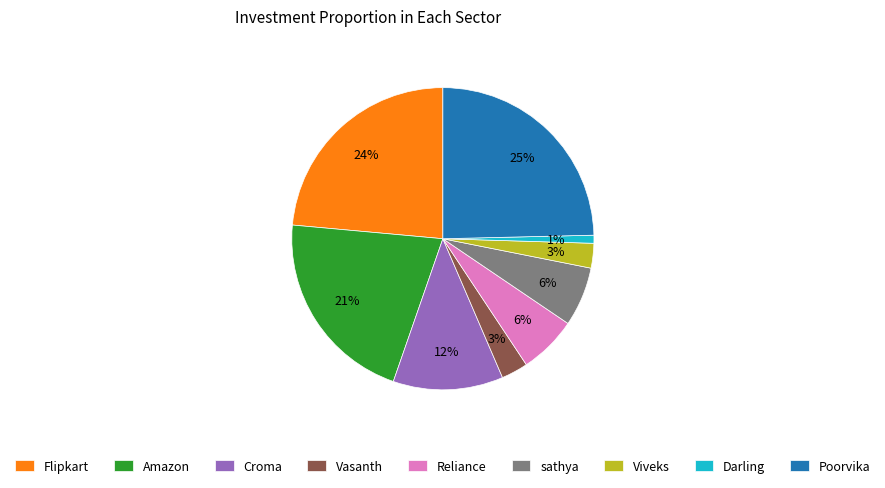

Count the number of slices in the pie.

9